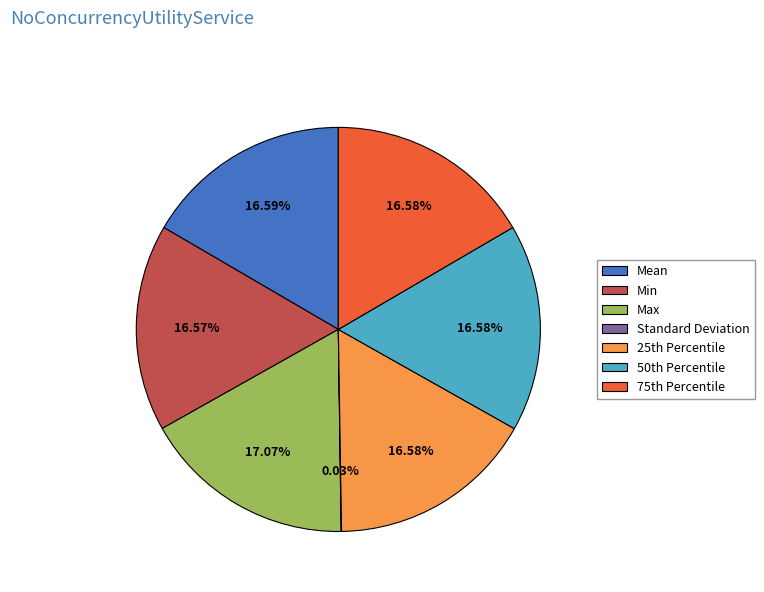

True or false: Min accounts for 17% of the total.

True